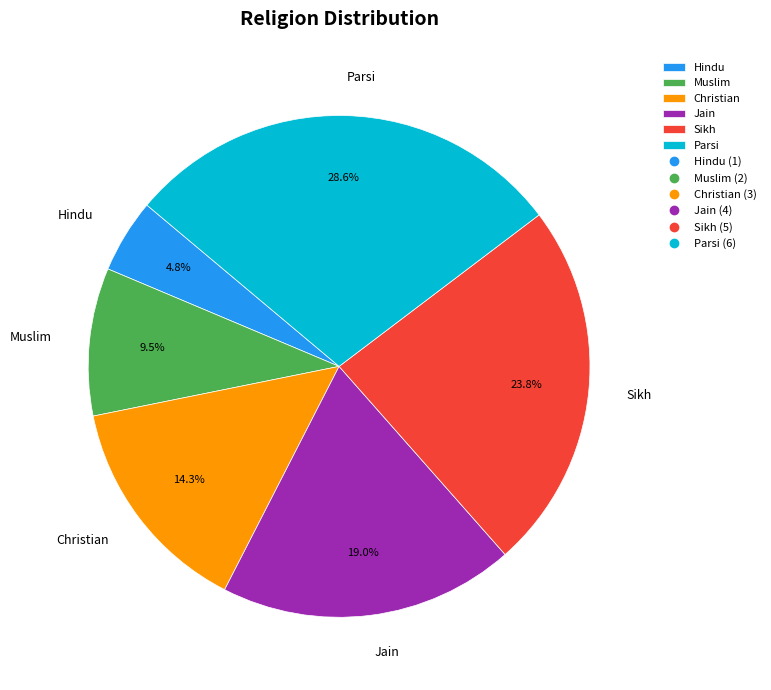

Count the number of slices in the pie.

6